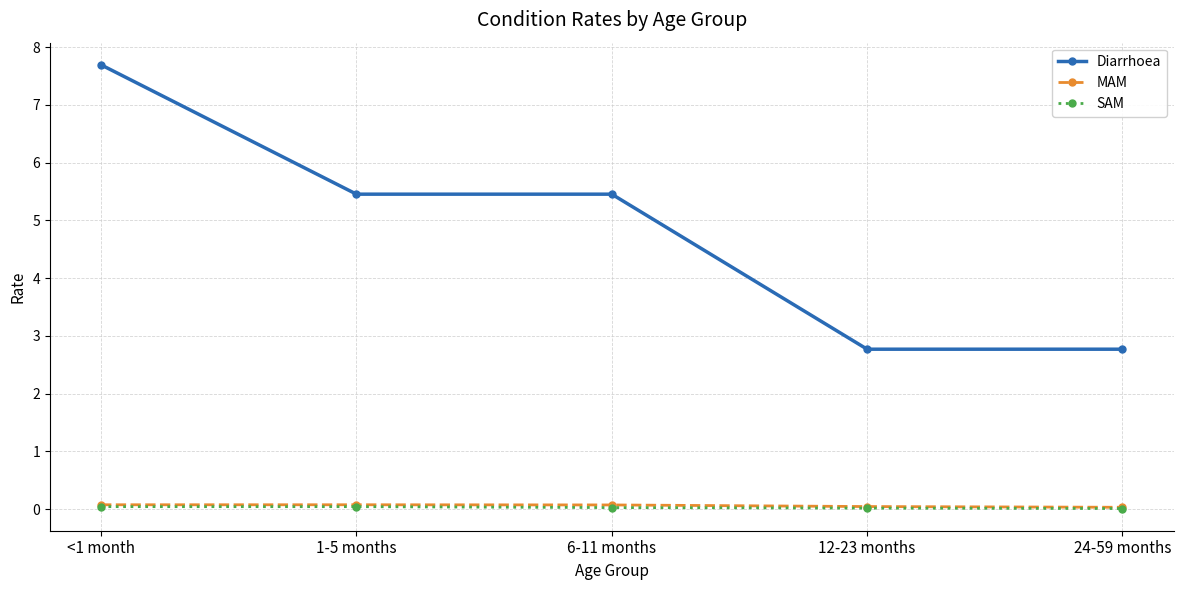

True or false: MAM and Diarrhoea cross at least once.

False